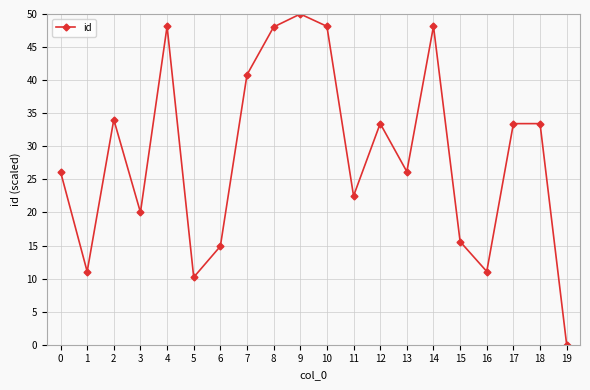

Which label corresponds to the largest value in the chart?

9